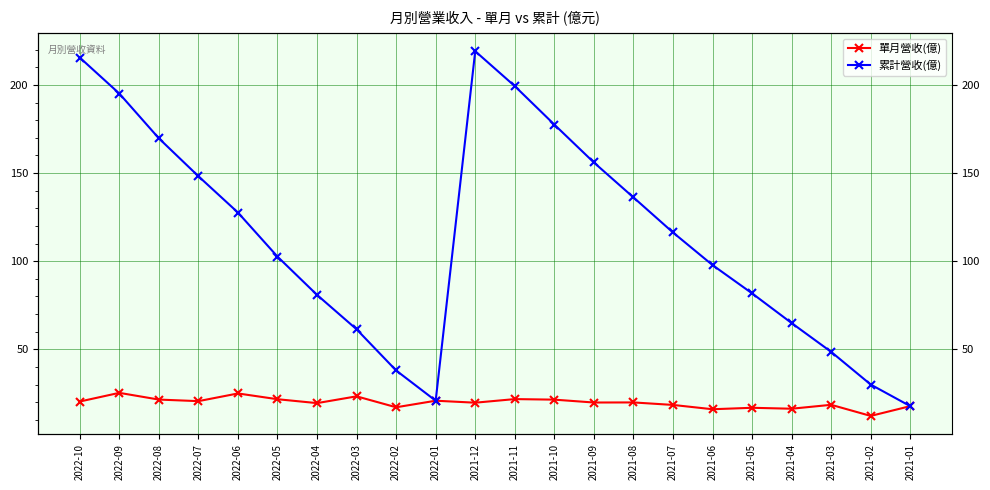

What is the greatest value displayed?

219.1